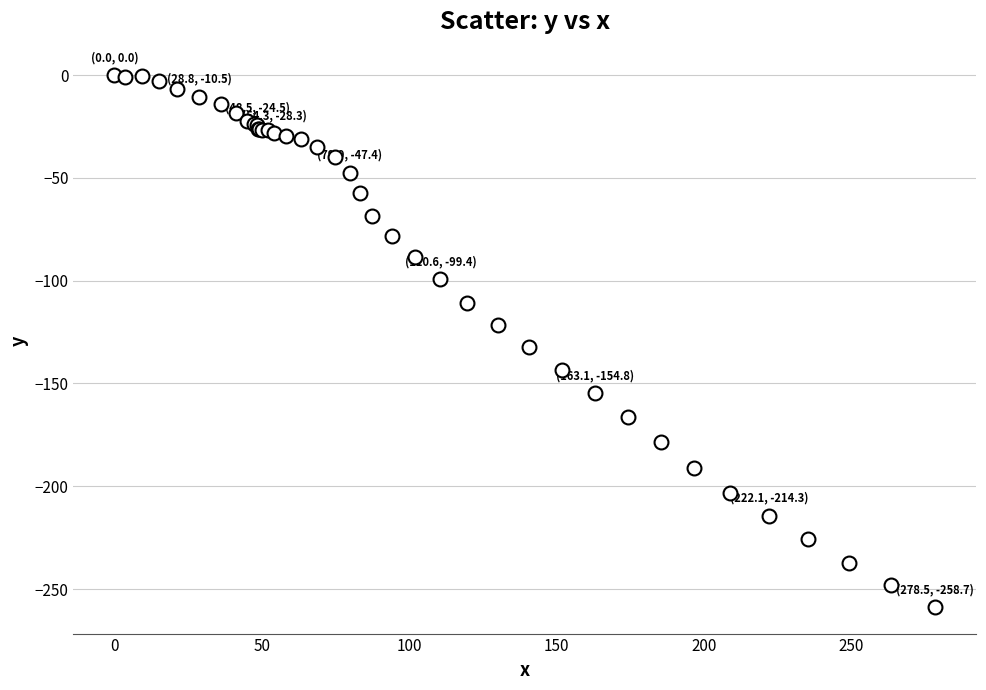

What Y value in the scatter plot is closest to -129?

-132.4